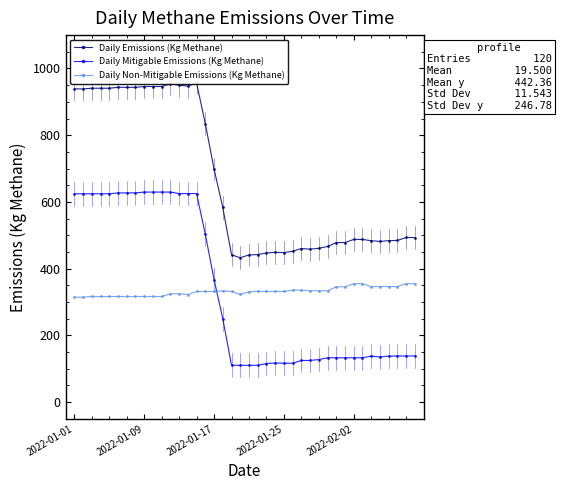

What are all the series names shown in the legend?

Daily Emissions (Kg Methane), Daily Mitigable Emissions (Kg Methane), Daily Non-Mitigable Emissions (Kg Methane)